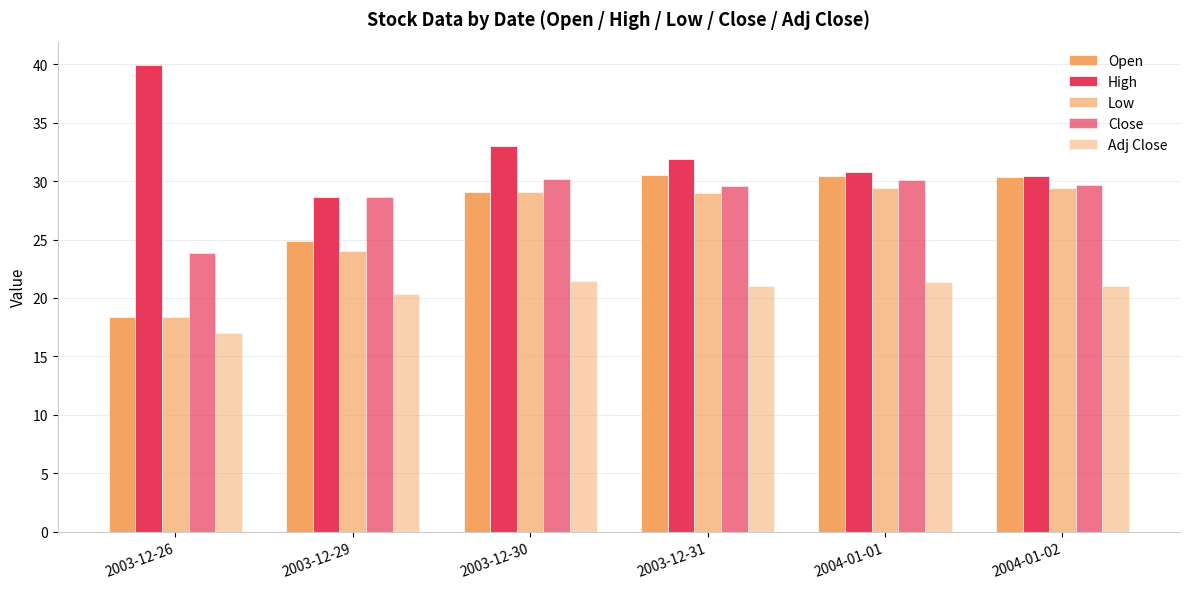

True or false: Open has a value of 30.5 at 2003-12-31.

True